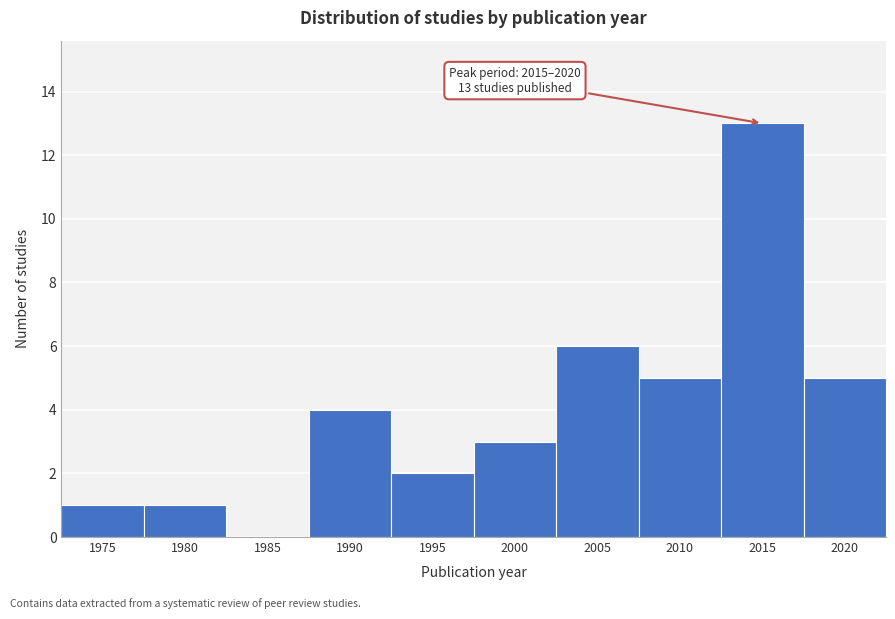

Reading left to right, extract all data points from this chart.

1975=1	1980=1	1985=0	1990=4	1995=2	2000=3	2005=6	2010=5	2015=13	2020=5